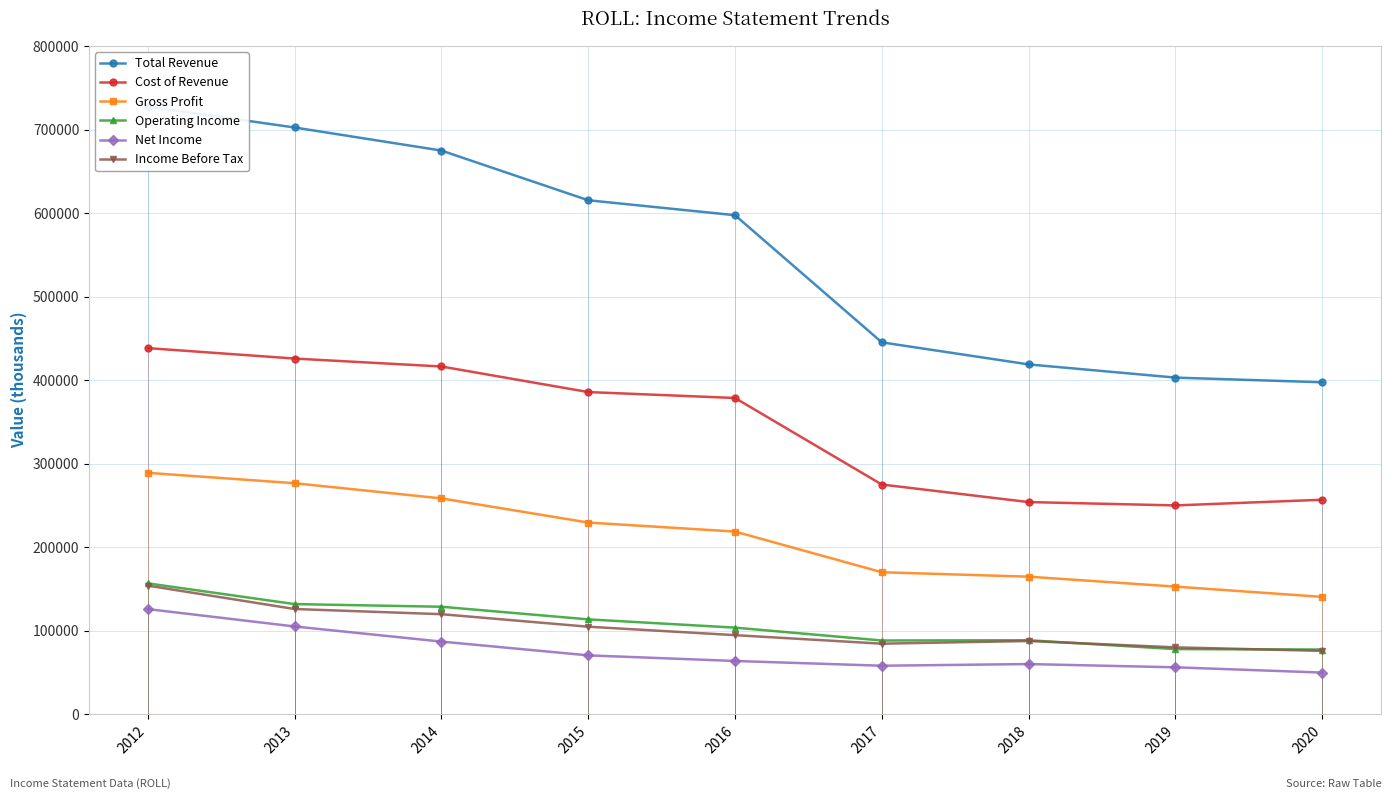

What is the sum of all Operating Income values?

967900